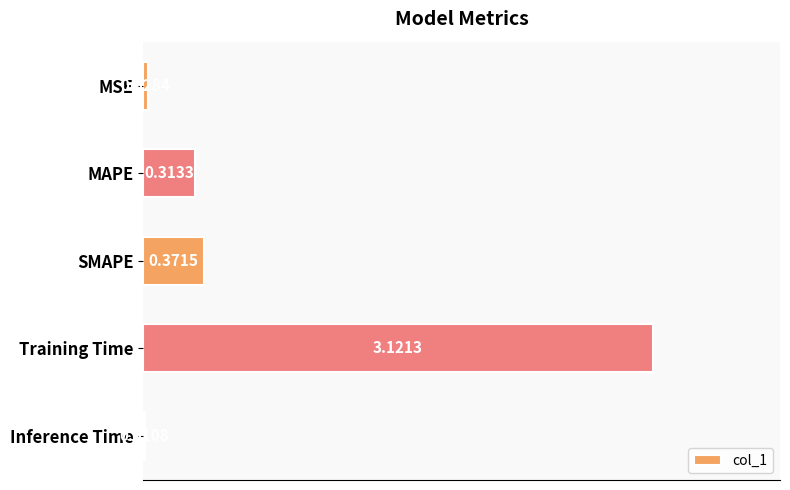

Between MSE and MAPE, which is larger?

MAPE